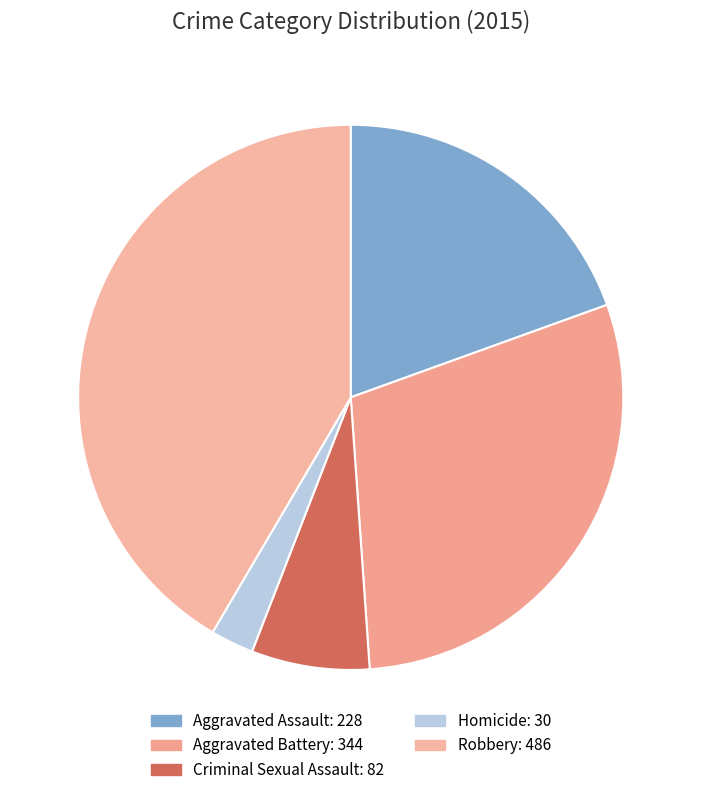

Rank the categories by value from lowest to highest.

Homicide, Criminal Sexual Assault, Aggravated Assault, Aggravated Battery, Robbery